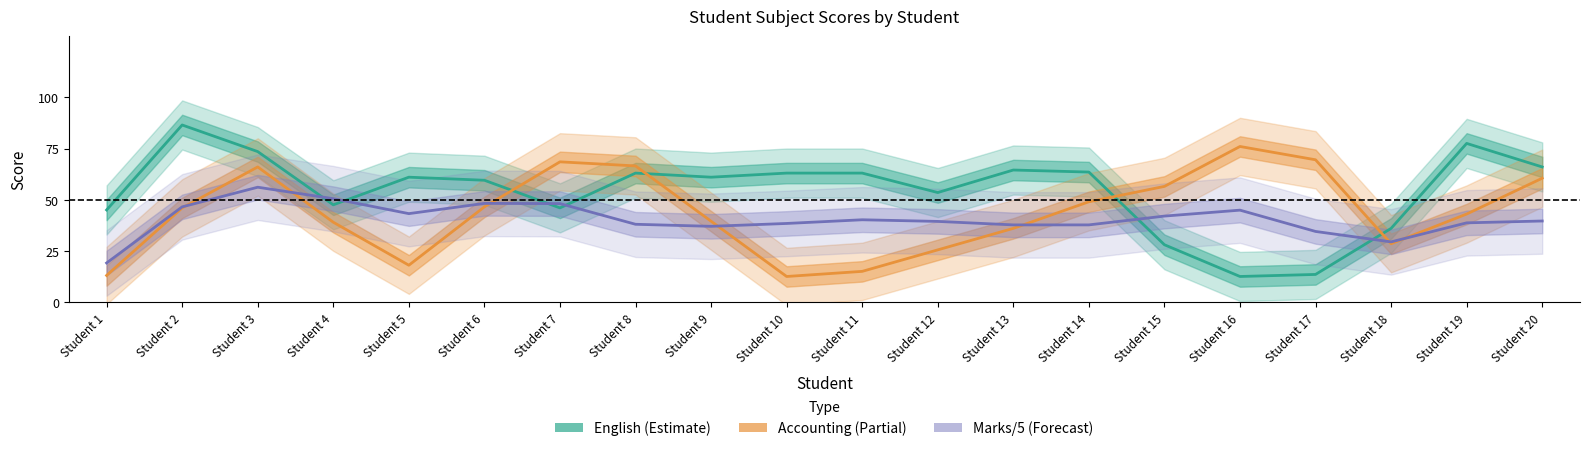

At which category does the chart reach its peak across all series?

Student 2